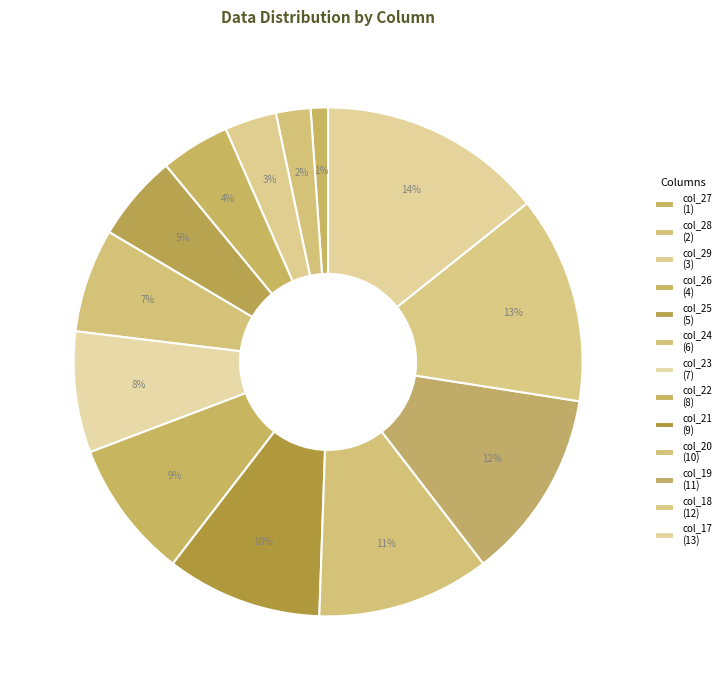

What is the total percentage of col_19 and col_29?

15.4%